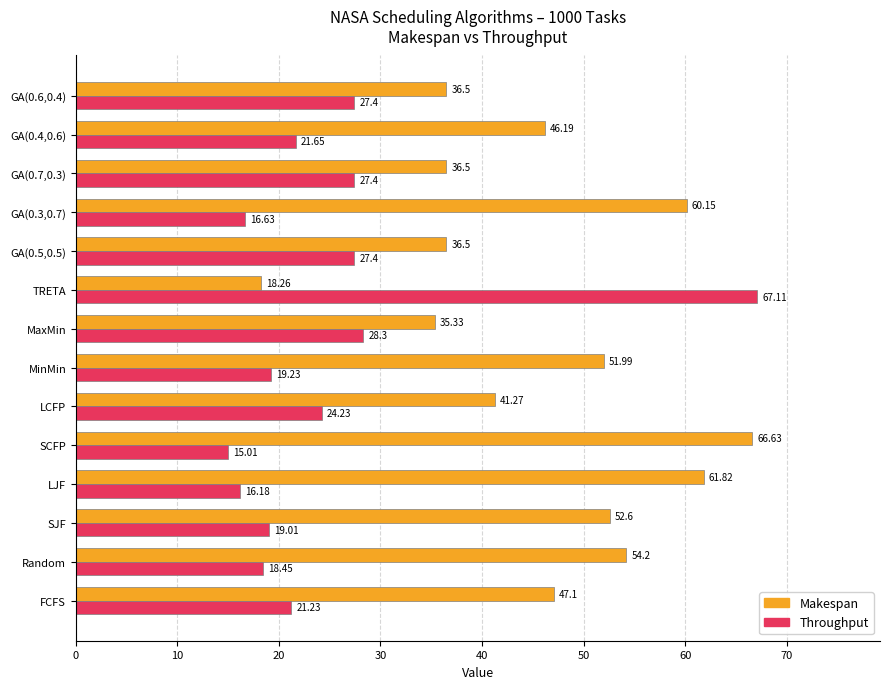

Where is Makespan nearest to the value 42?

LCFP